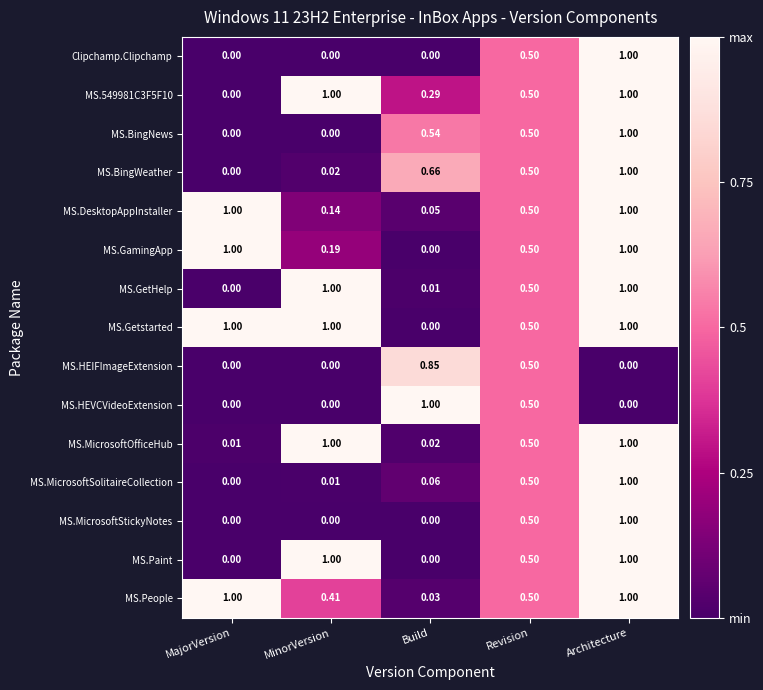

Is the value of MS.Paint at MajorVersion greater than the value of MS.MicrosoftOfficeHub at MajorVersion?

No